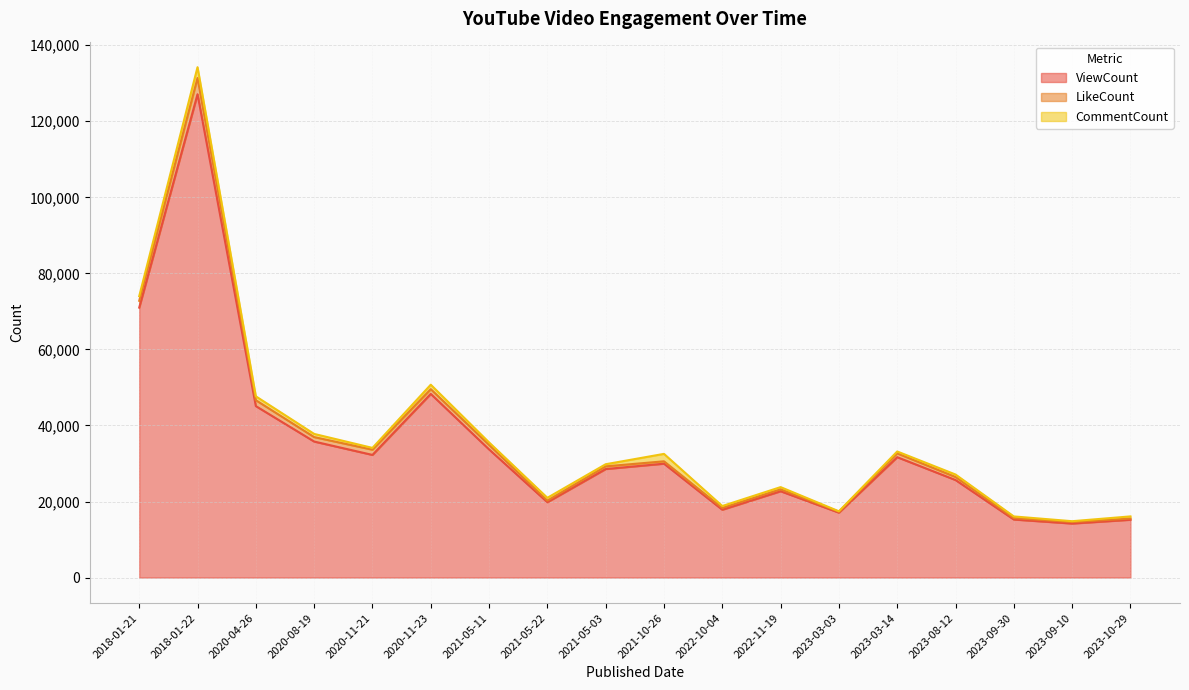

What position from the right is 2023-09-30?

3